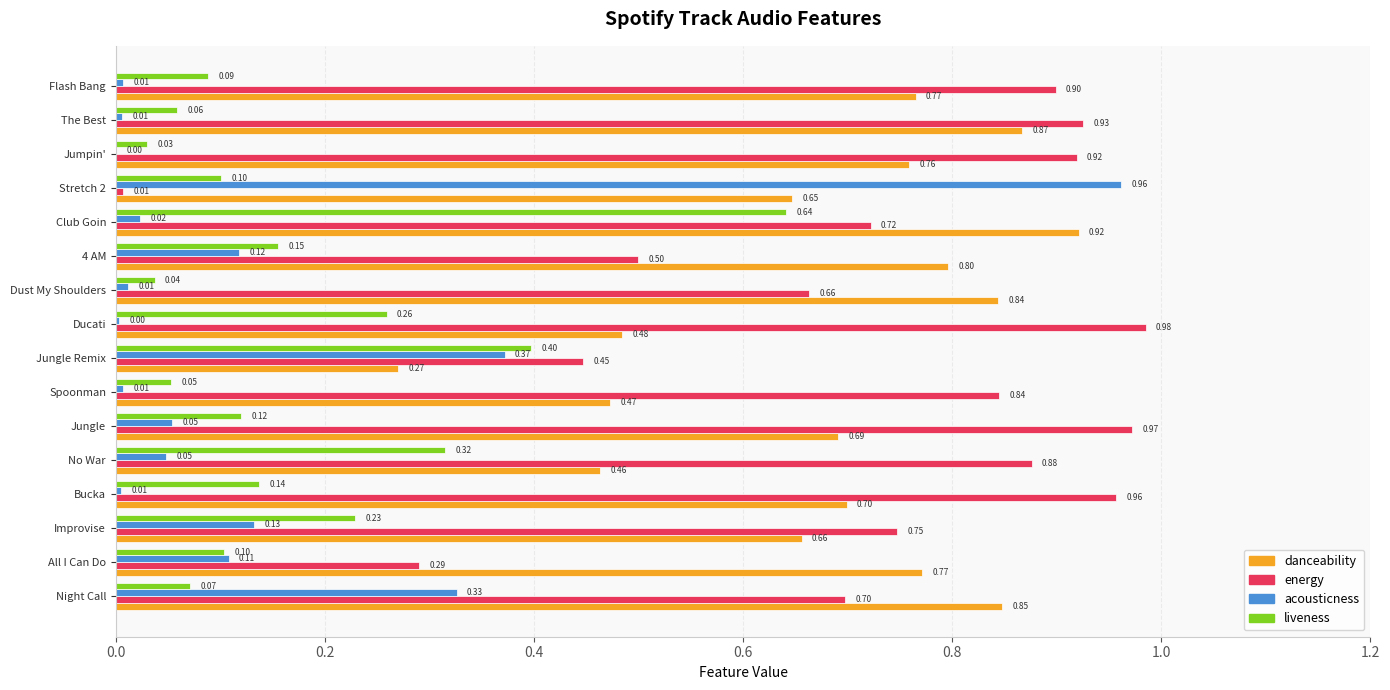

At which category is the sum across all series the highest?

Club Goin